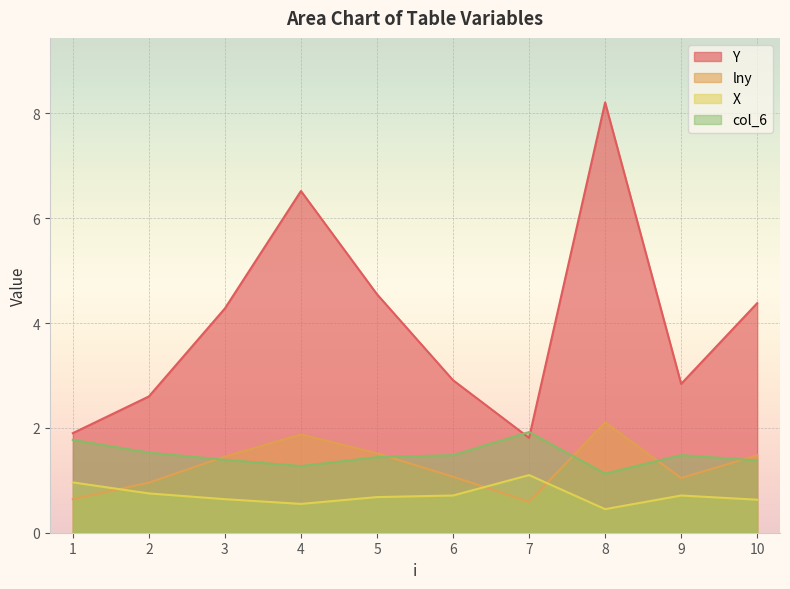

True or false: X has more than 2 points higher than both neighbors.

False